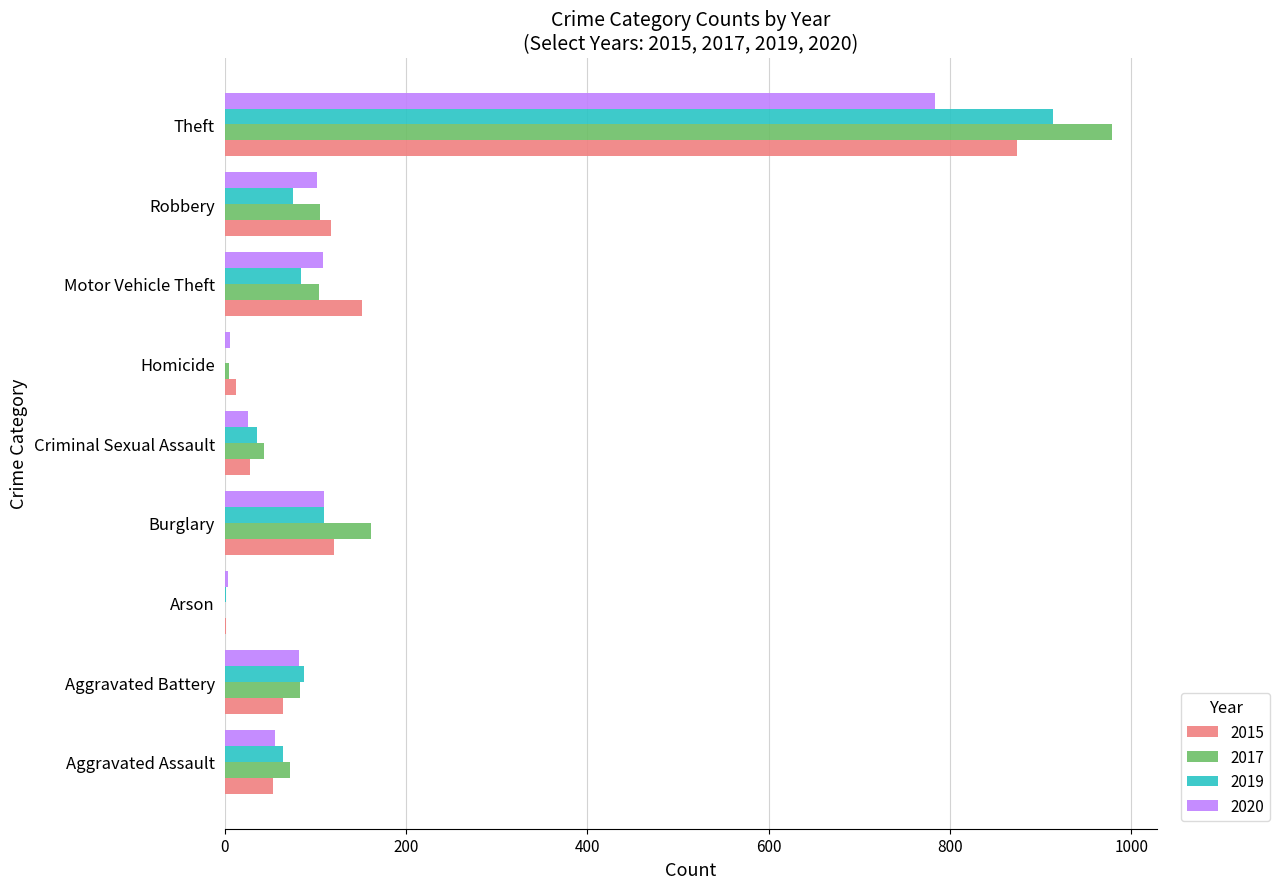

What is the difference between the 2019 values at Aggravated Assault and Robbery?

10